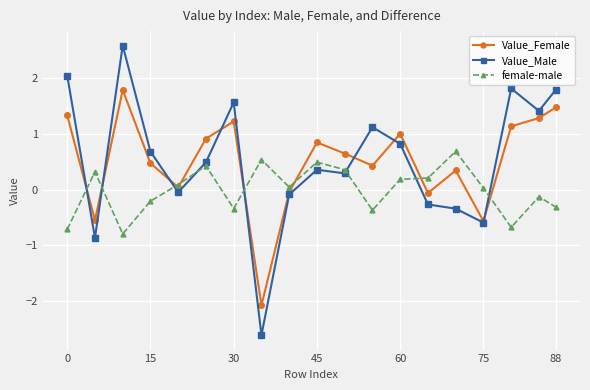

What are all the series names shown in the legend?

Value_Female, Value_Male, female-male